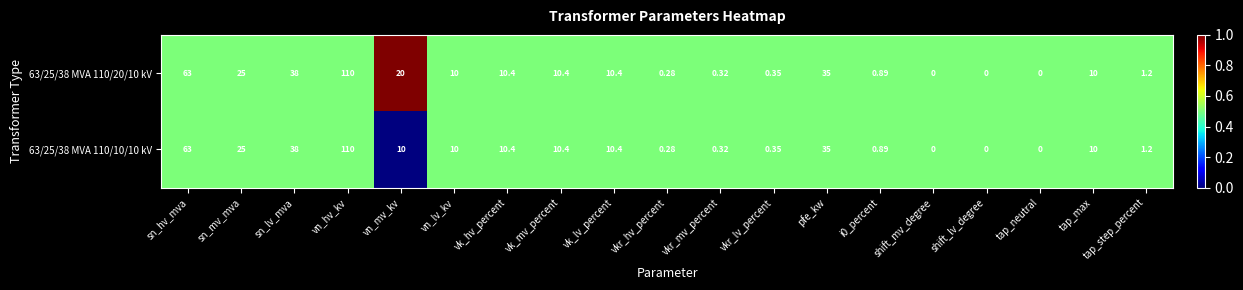

Is the value of 63/25/38 MVA 110/20/10 kV at sn_mv_mva greater than the value of 63/25/38 MVA 110/10/10 kV at vk_mv_percent?

Yes